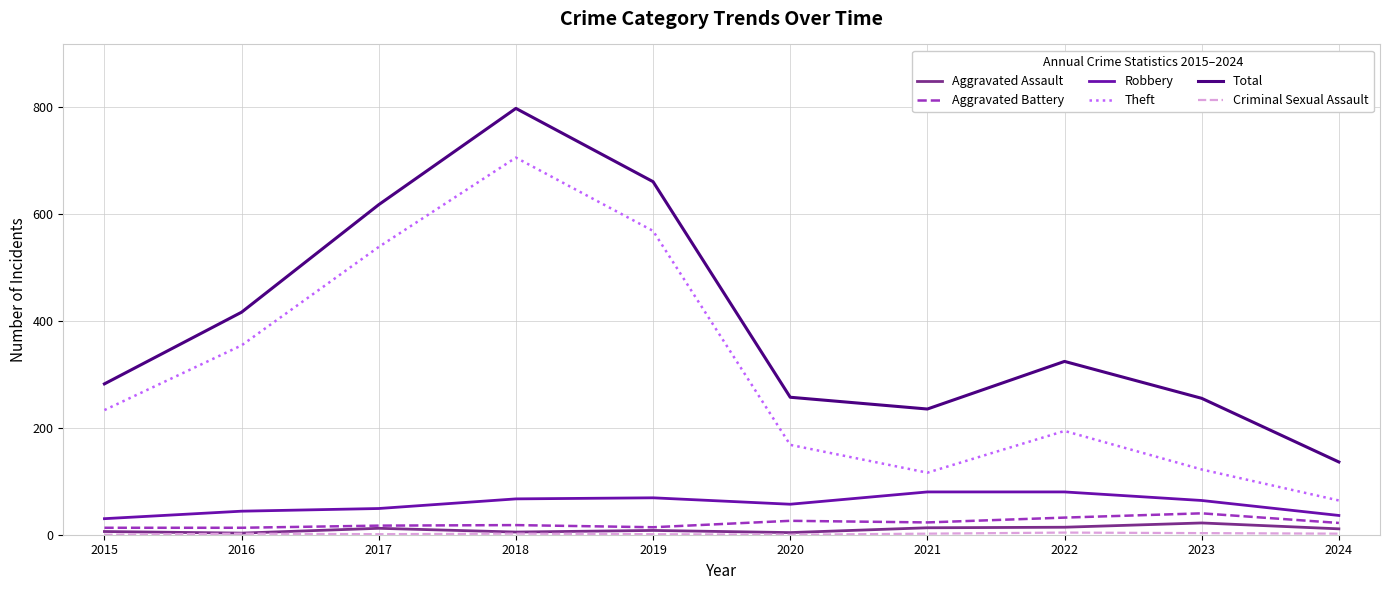

Count the number of categories in the chart.

10